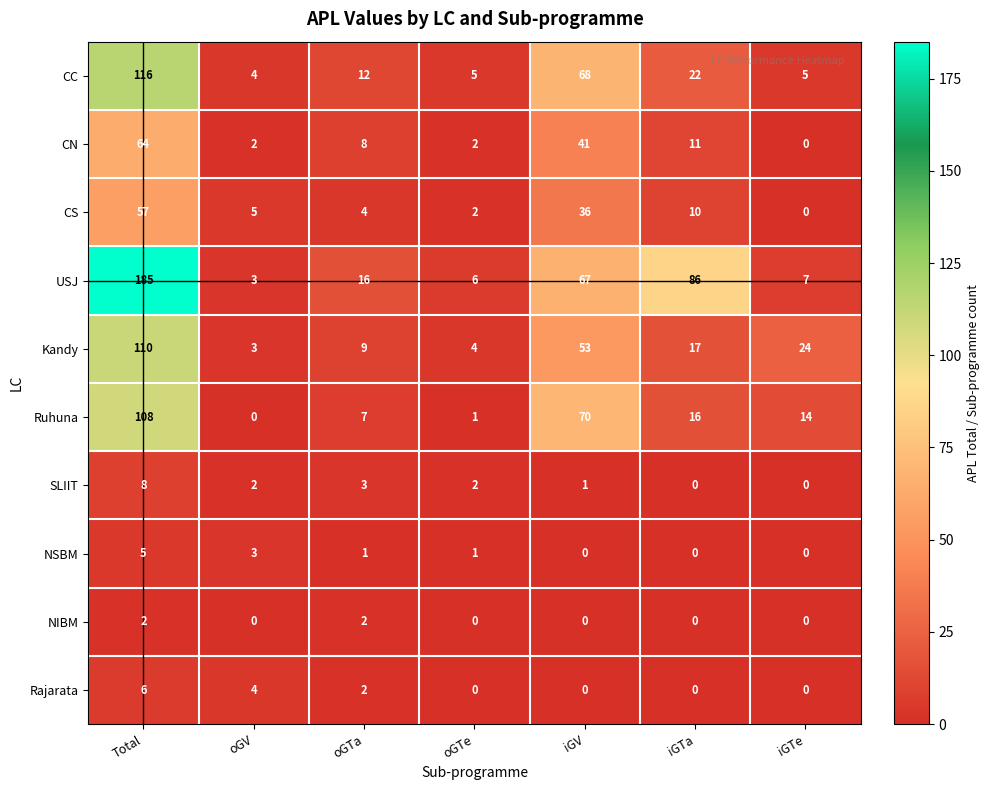

List the labels in order of Kandy value, largest first.

Total, iGV, iGTe, iGTa, oGTa, oGTe, oGV